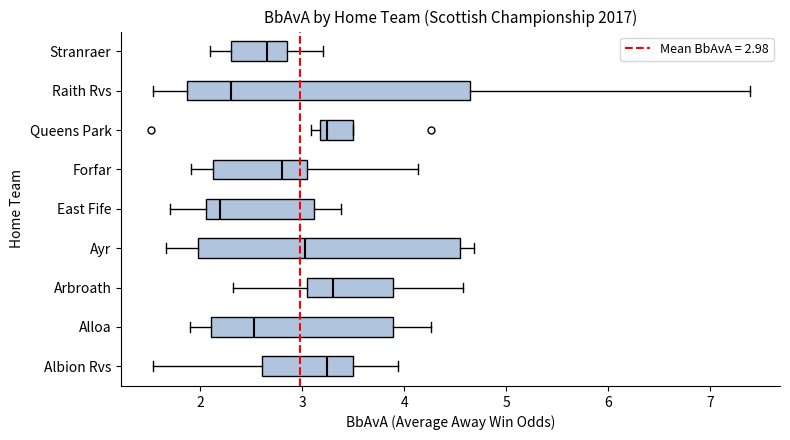

Which box's median line is the furthest to the left?

East Fife